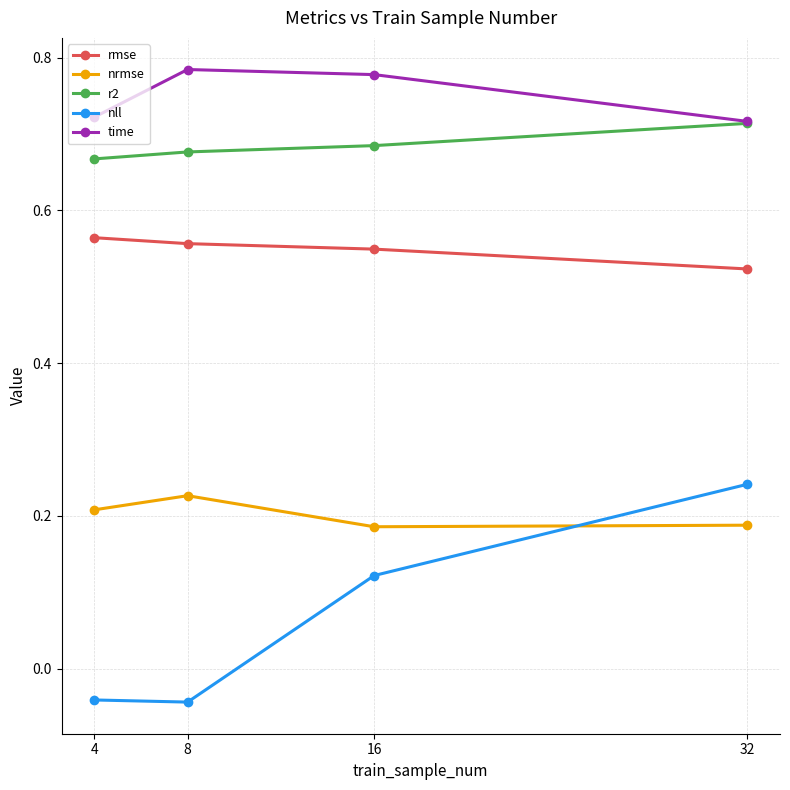

What are all the series names shown in the legend?

rmse, nrmse, r2, nll, time